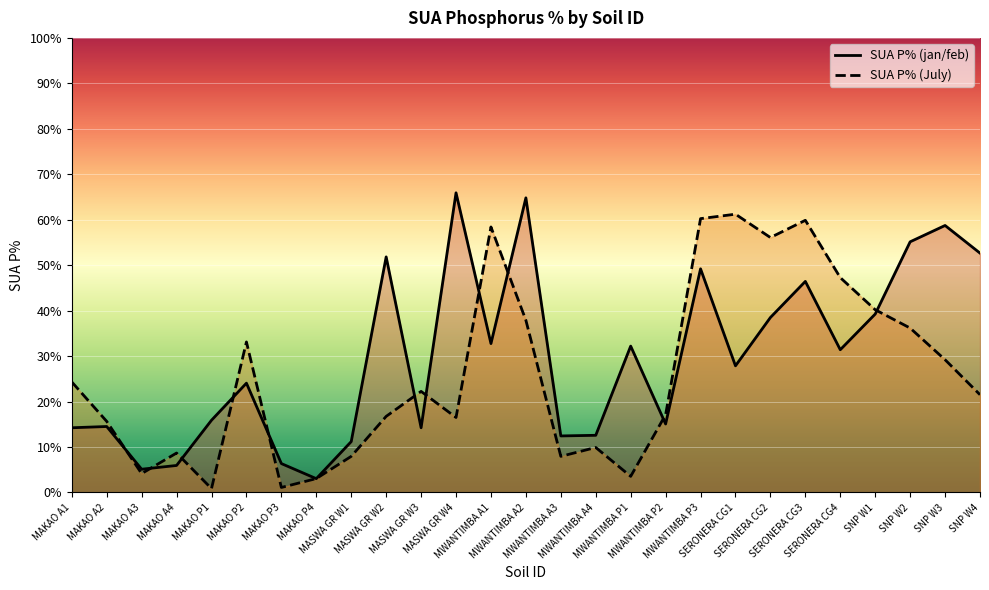

At which category is the sum across all series the highest?

MWANTIMBA P3